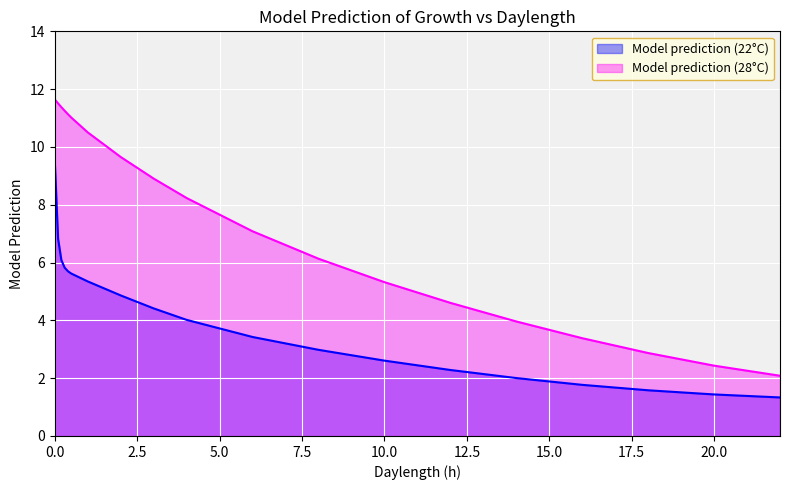

What is the value of the Model prediction (22°C) point at the 19th from the left?

1.3